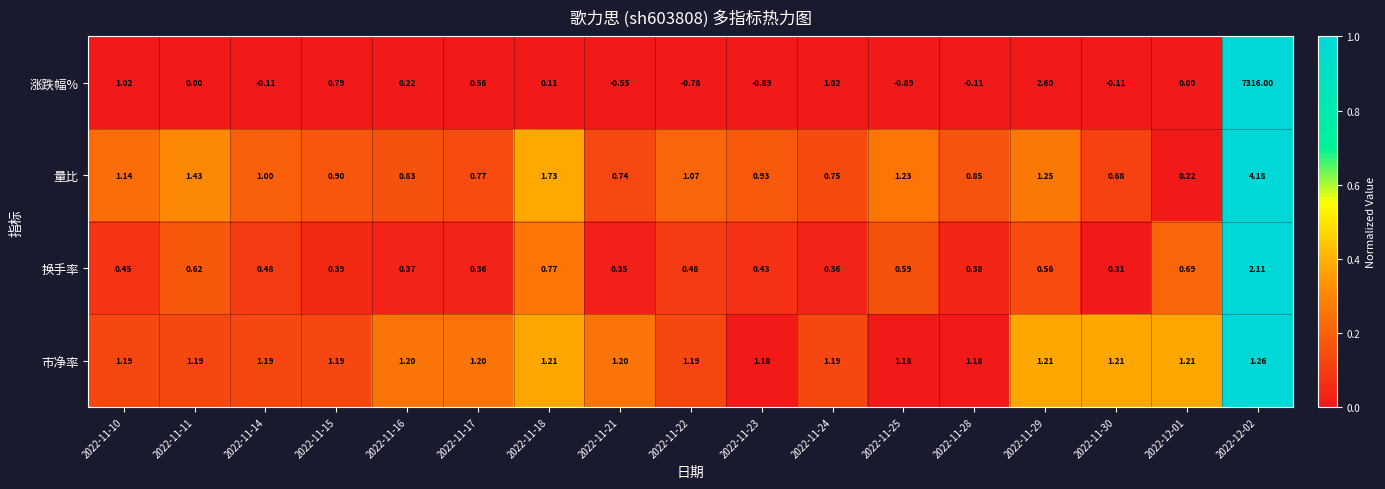

Which series has the widest spread of values?

涨跌幅%